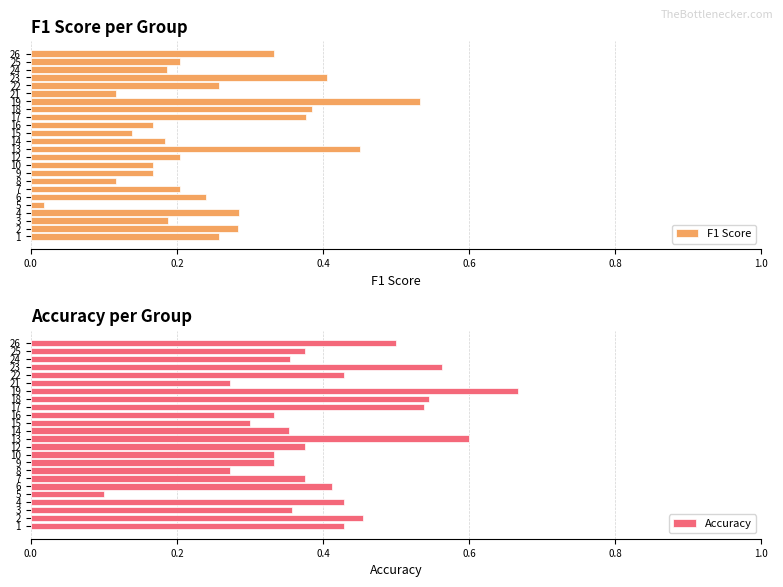

True or false: Accuracy has a value of 0.6 at 16.

False